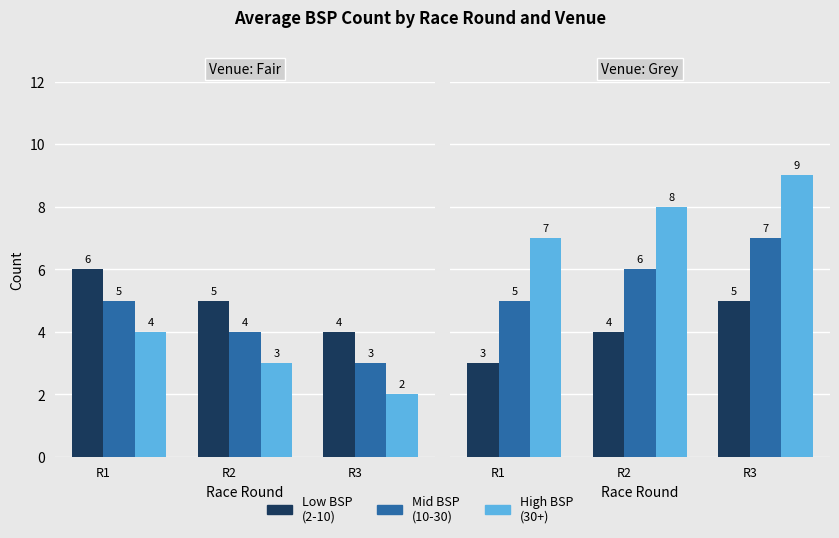

Is it true that High BSP (30+) equals 2 at R2?

False